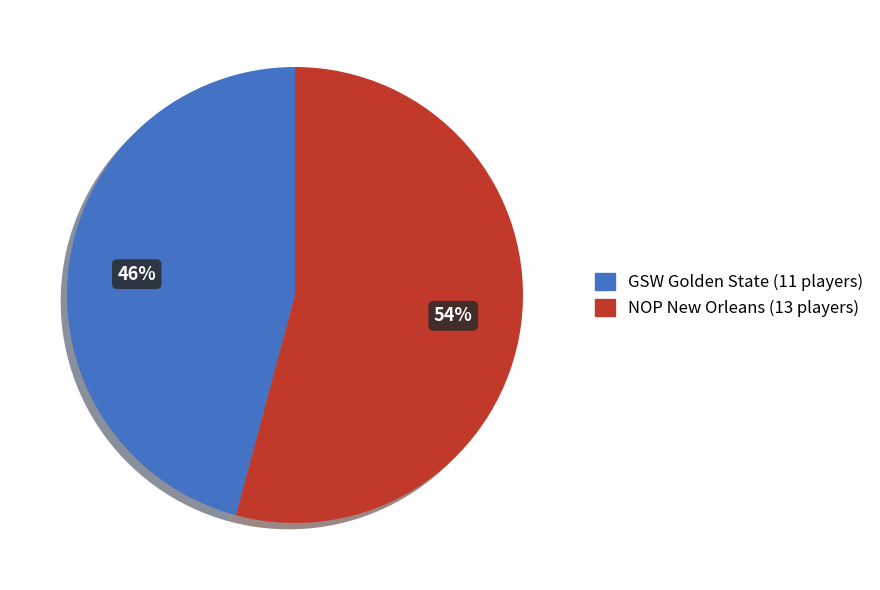

To the nearest percent, what is the difference between the largest and smallest slice percentages?

8%